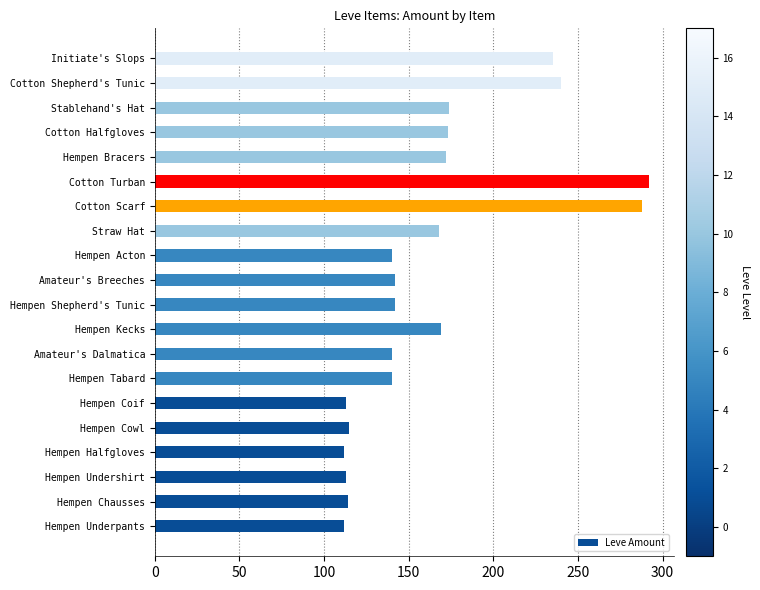

True or false: the data shows 140 at Amateur's Dalmatica.

True